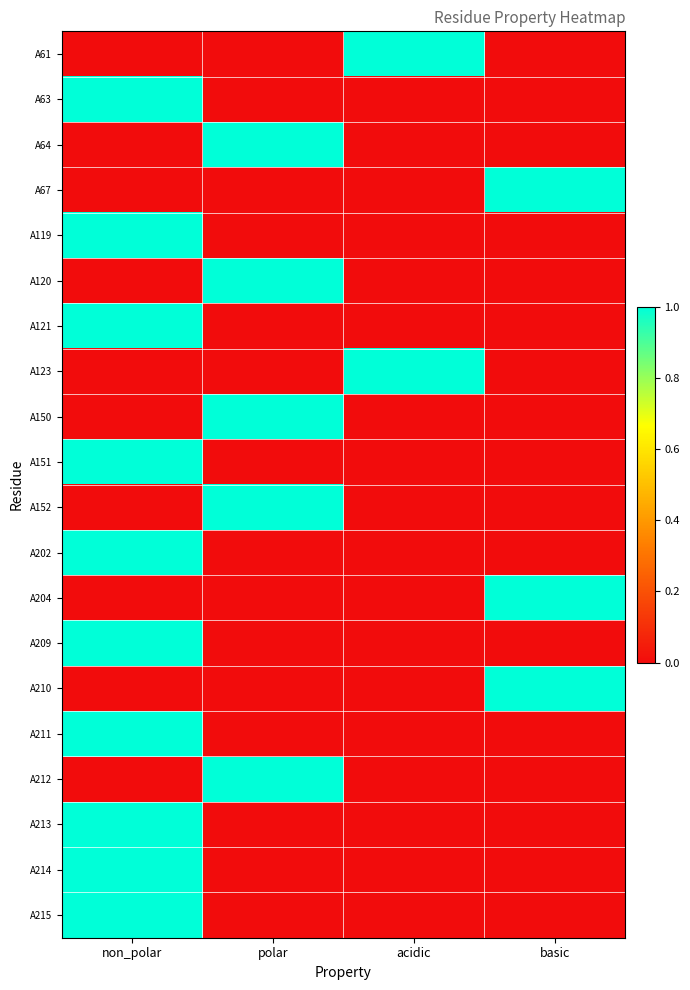

At polar, list the series in order from largest to smallest.

A64, A120, A150, A152, A212, A61, A63, A67, A119, A121, A123, A151, A202, A204, A209, A210, A211, A213, A214, A215